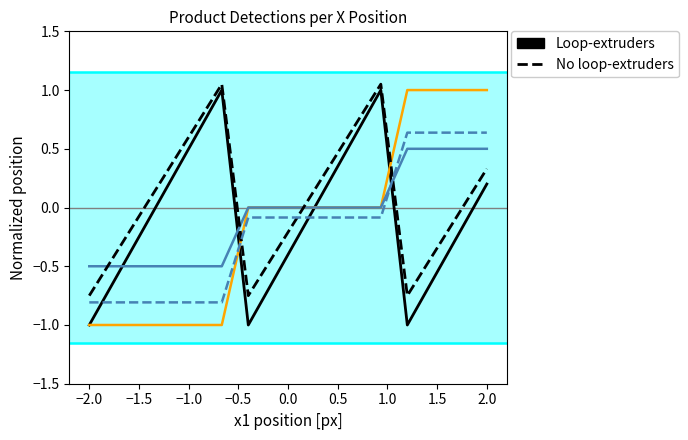

What is the minimum value shown in the chart?

-1.0